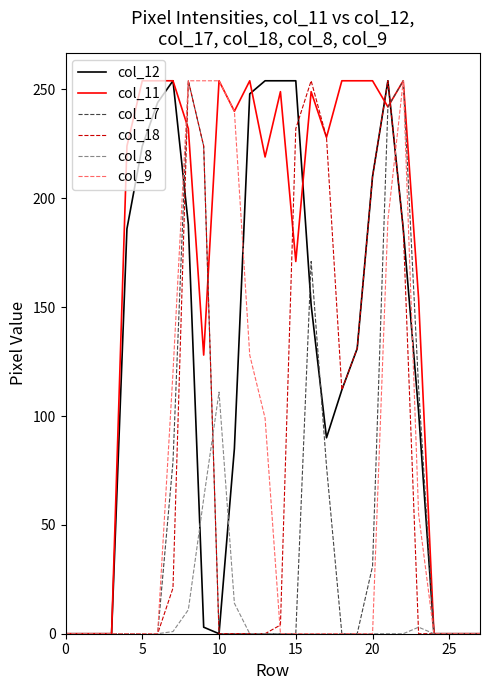

What is the highest value of the col_18 series?

254